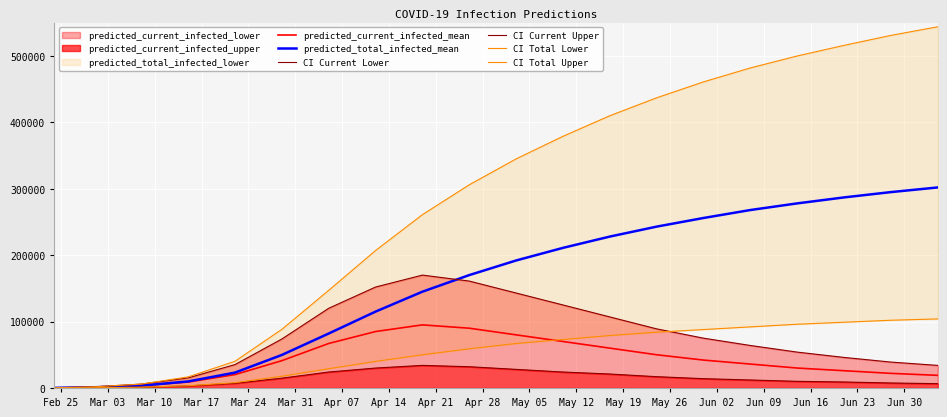

Where is the first local maximum for predicted_current_infected_mean?

Apr 21